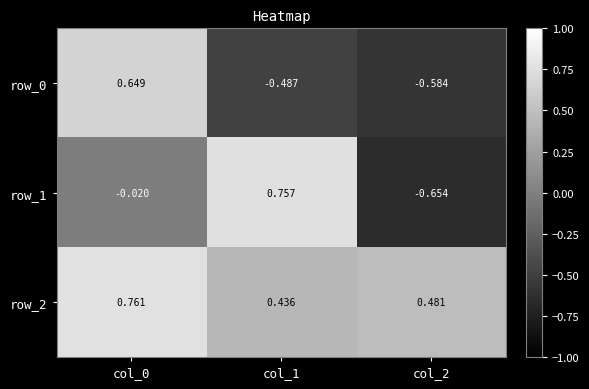

Is the value of row_2 at col_2 greater than the value of row_0 at col_1?

Yes